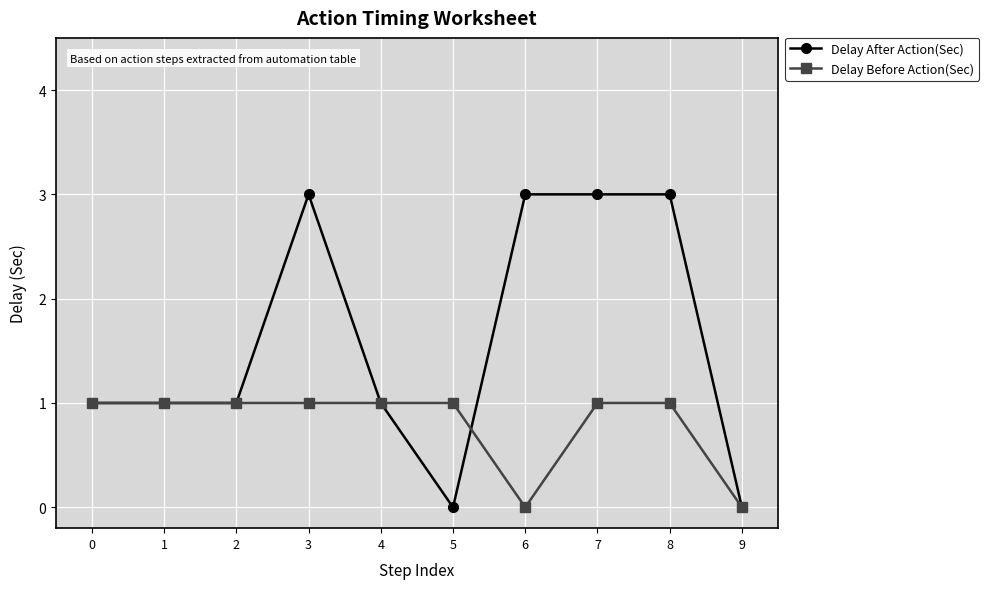

Which series has the largest total across all categories?

Delay After Action(Sec)